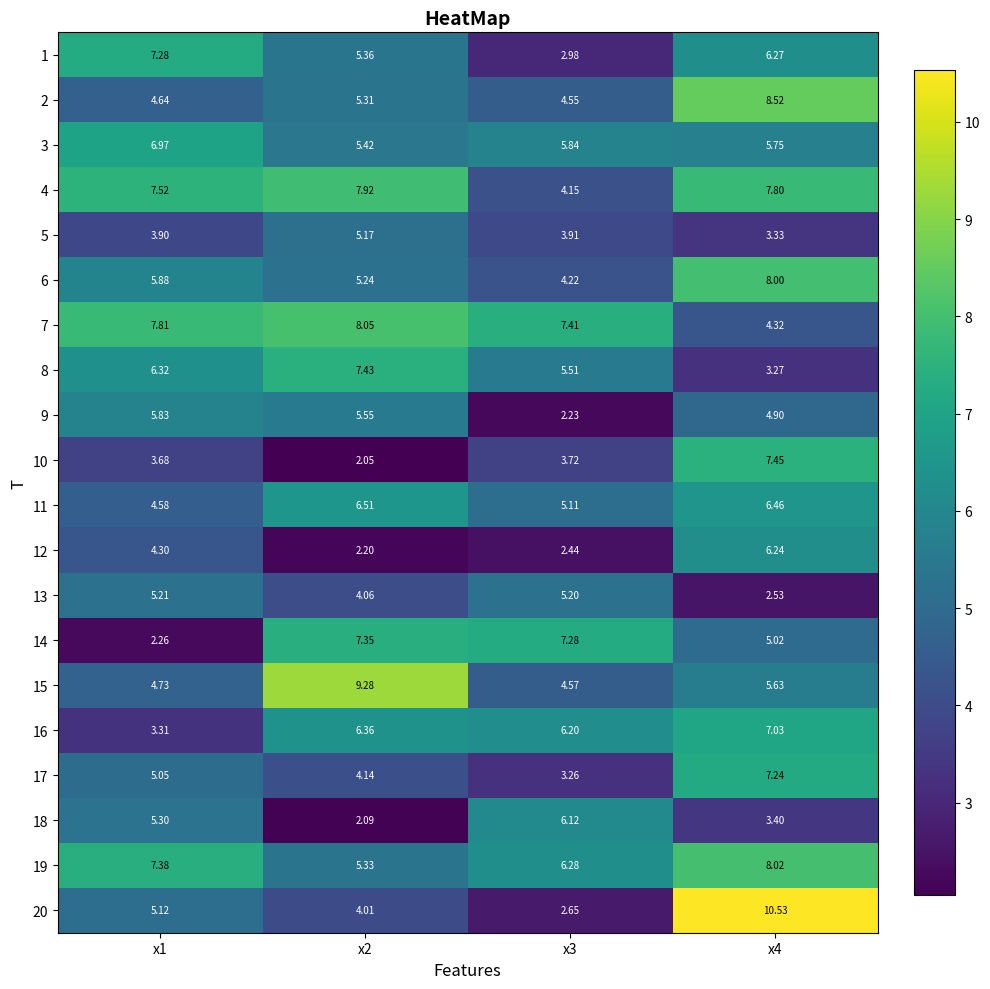

Is the value of 11 at x3 greater than the value of 10 at x3?

Yes